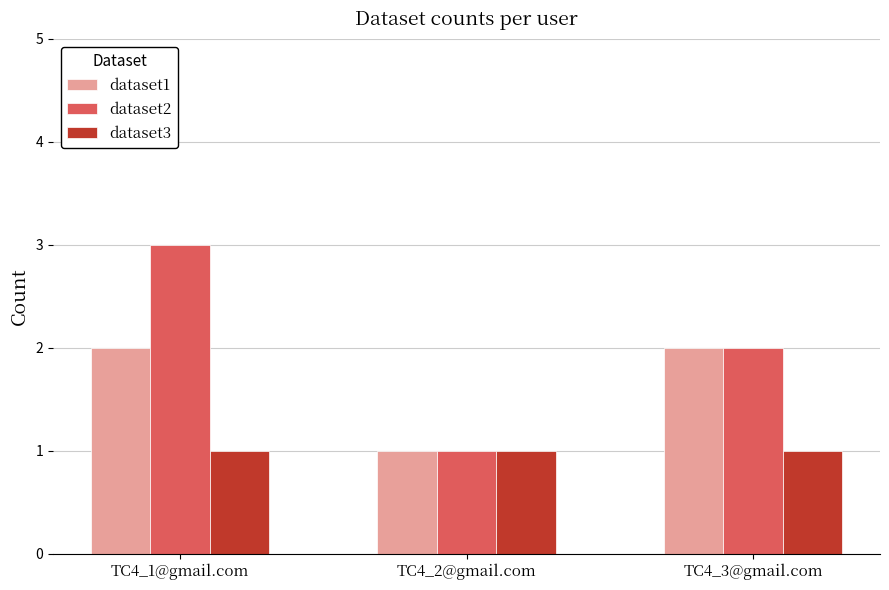

Reading right to left, transcribe all the data shown in this chart.

dataset1: 2	1	2
dataset2: 2	1	3
dataset3: 1	1	1